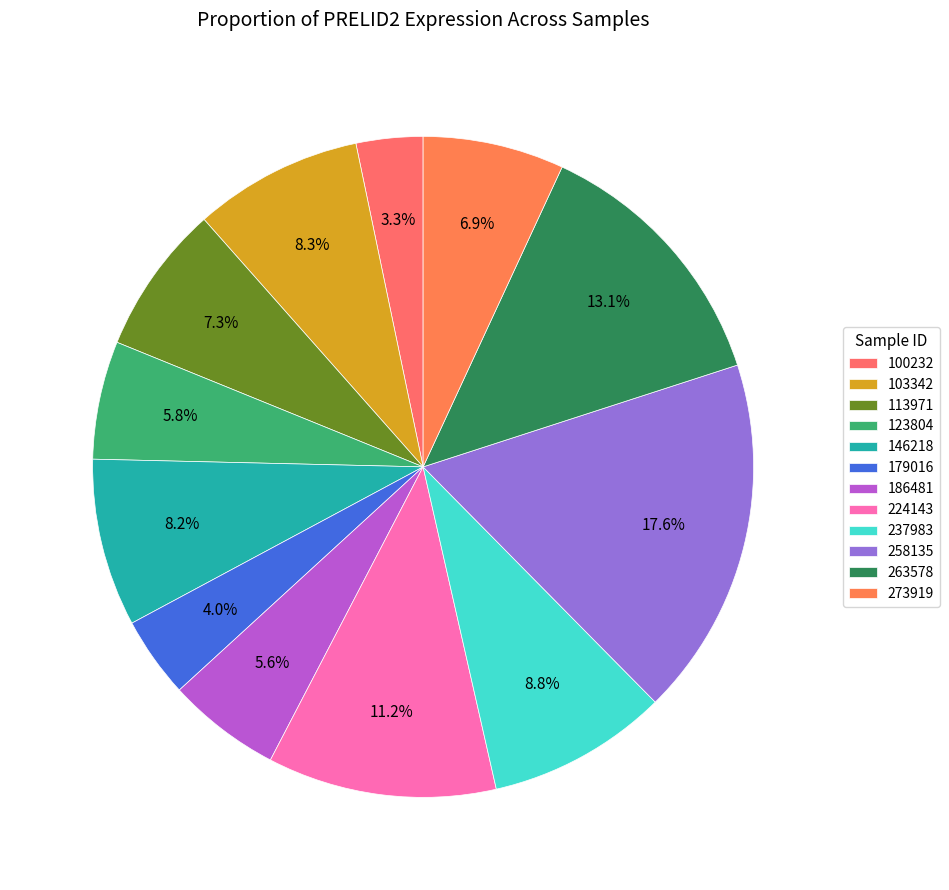

True or false: 123804 accounts for 18% of the total.

False